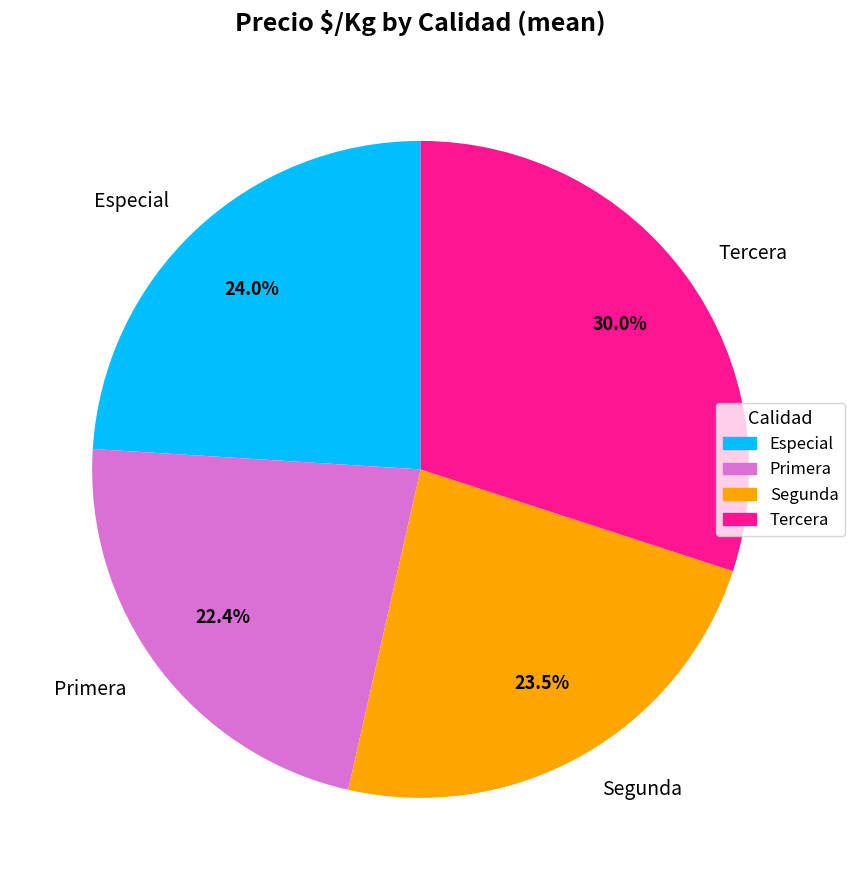

Which category has the biggest portion of the pie?

Tercera